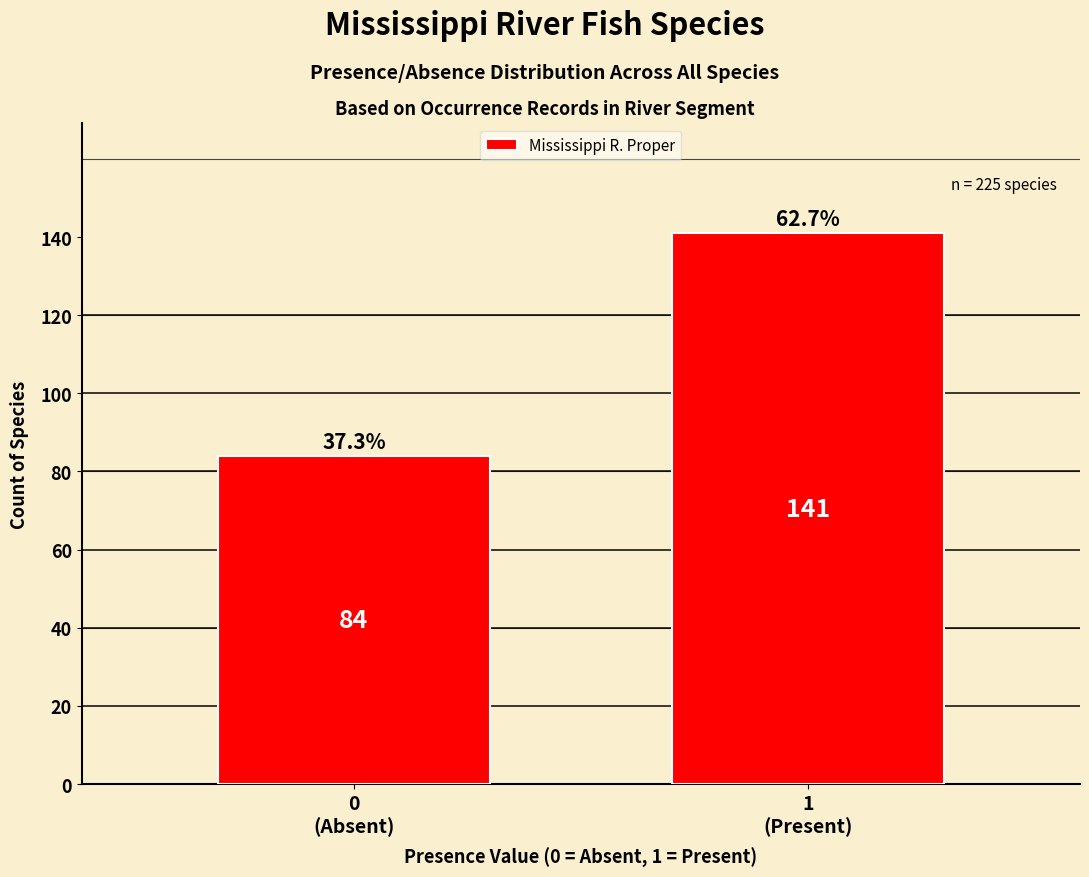

Reading left to right, transcribe all the data shown in this chart.

84	141